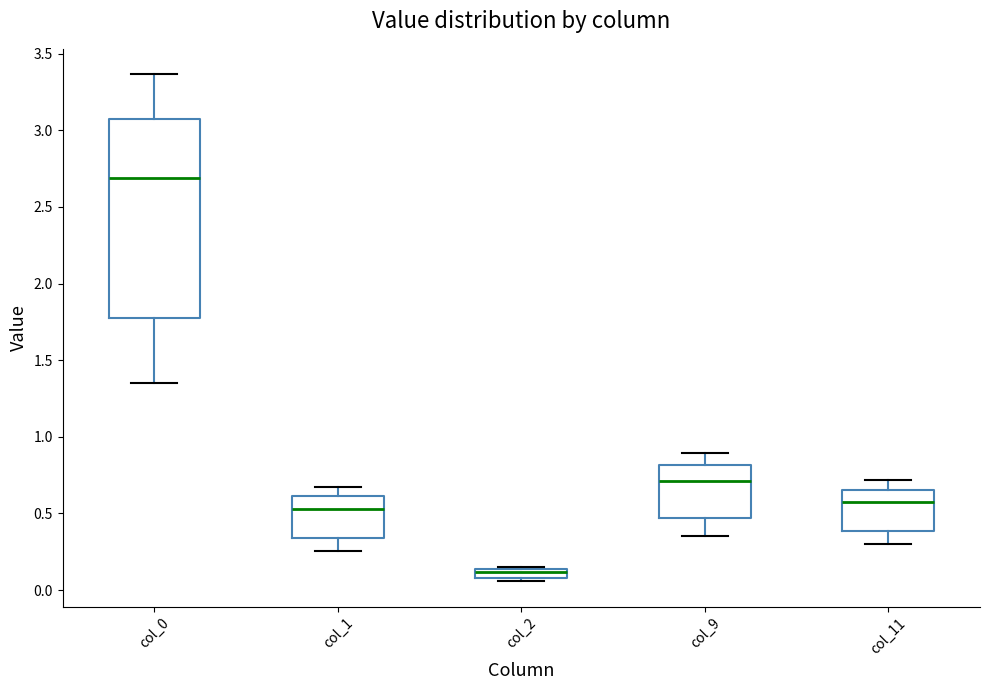

Which box's median line is the lowest?

col_2